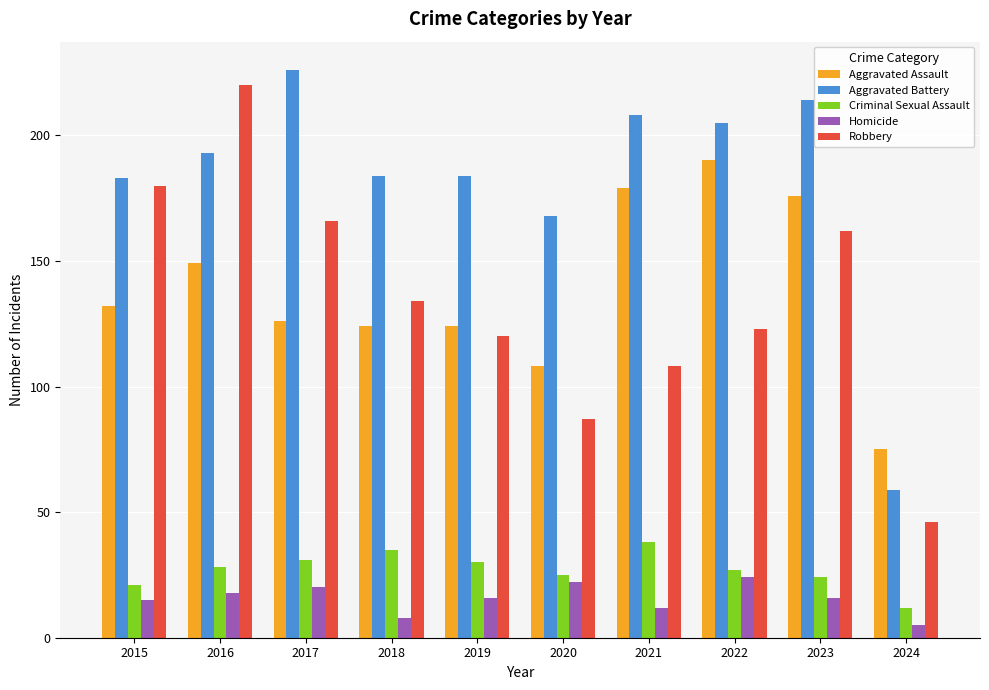

What is the value of the Aggravated Battery bar at the 4th from the left?

184